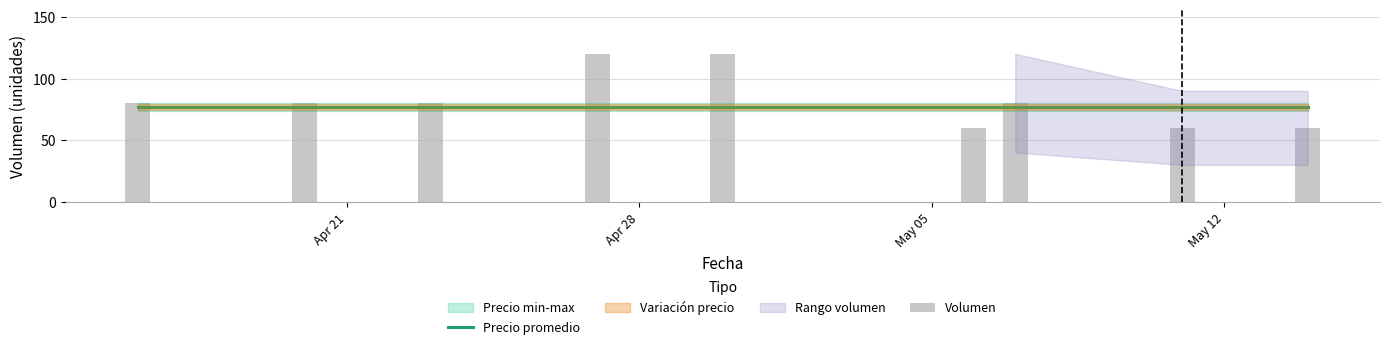

Reading right to left, list all the values displayed in this chart.

Precio promedio: 76.7	76.7	76.7	76.7	76.7	76.7	76.7	76.7	76.7
Volumen: 60.0	60.0	80.0	60.0	120.0	120.0	80.0	80.0	80.0